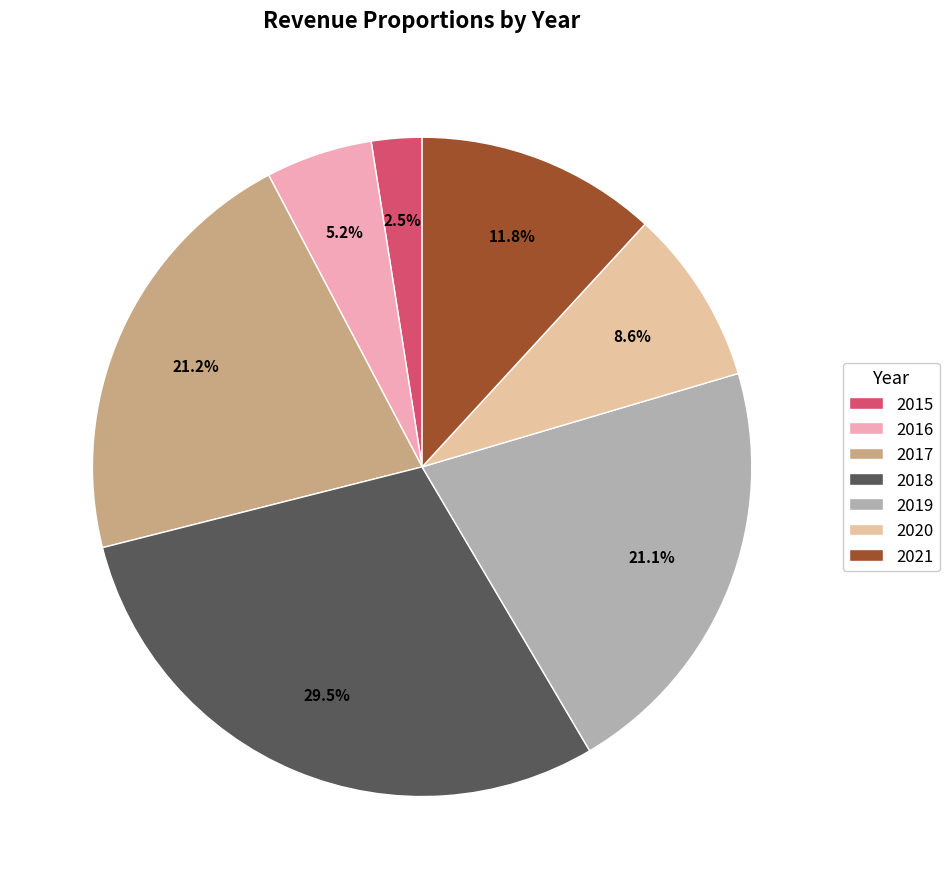

Does 2021 represent more than half of the total?

No